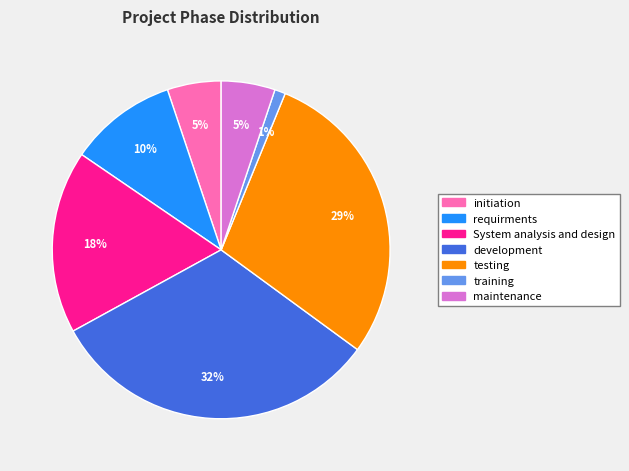

To the nearest percent, what is the average slice percentage?

14%